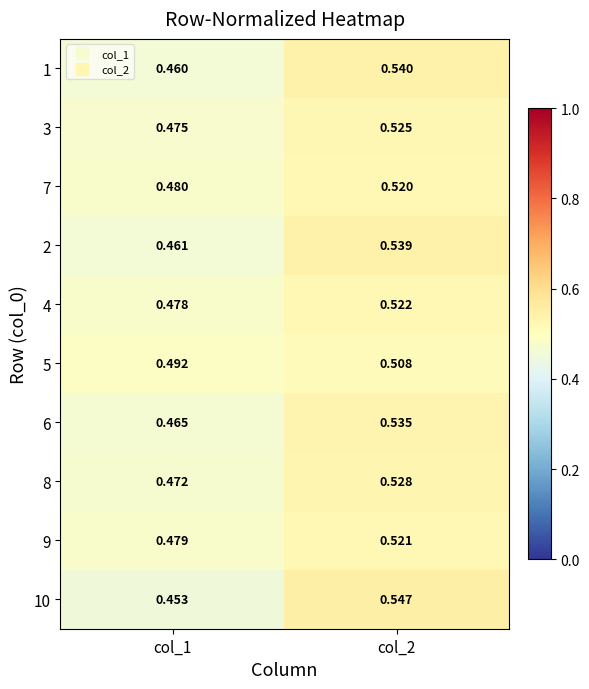

Is the value of 6 at col_1 greater than the value of 7 at col_1?

No